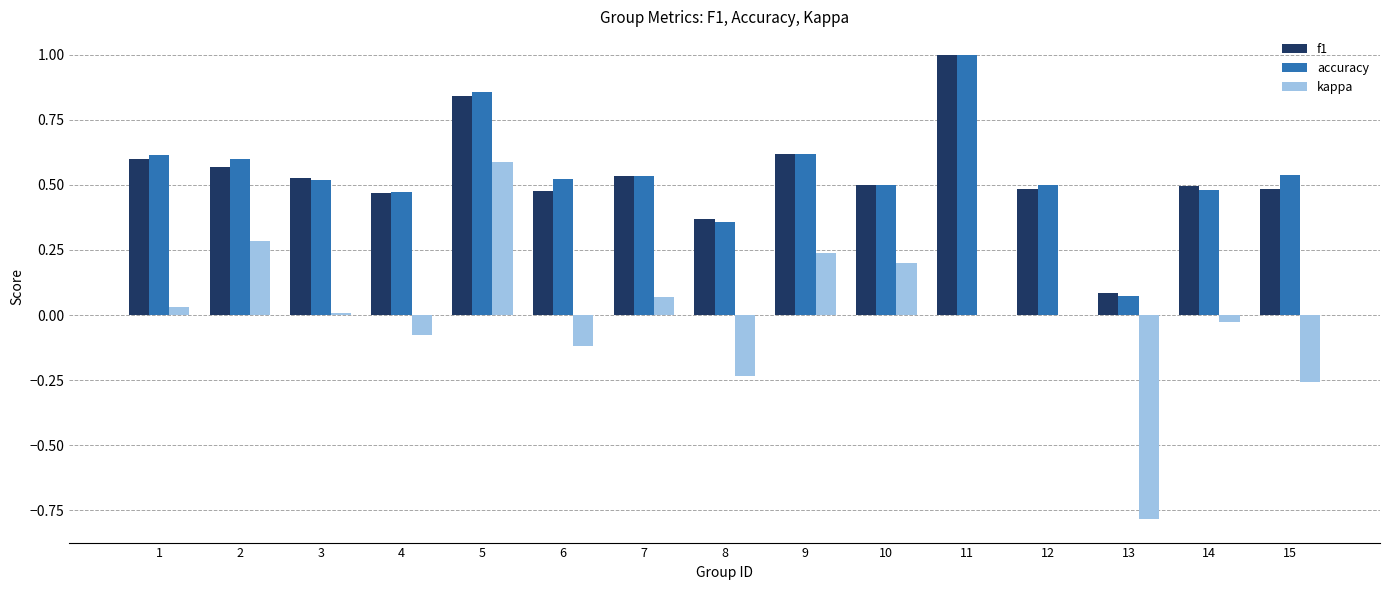

Is it true that accuracy equals 0.6 at 2?

True